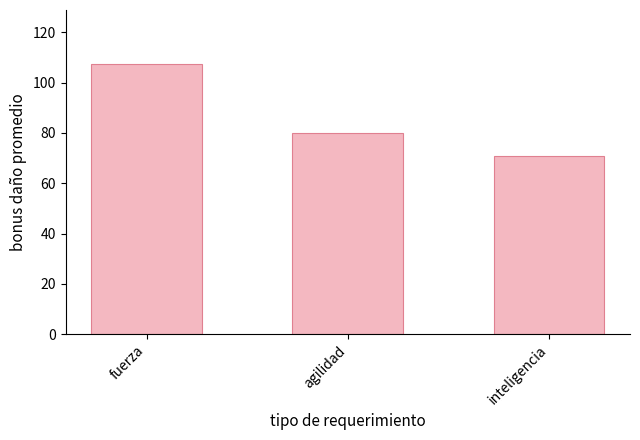

What is the value of the 3rd bar from the left?

71.0